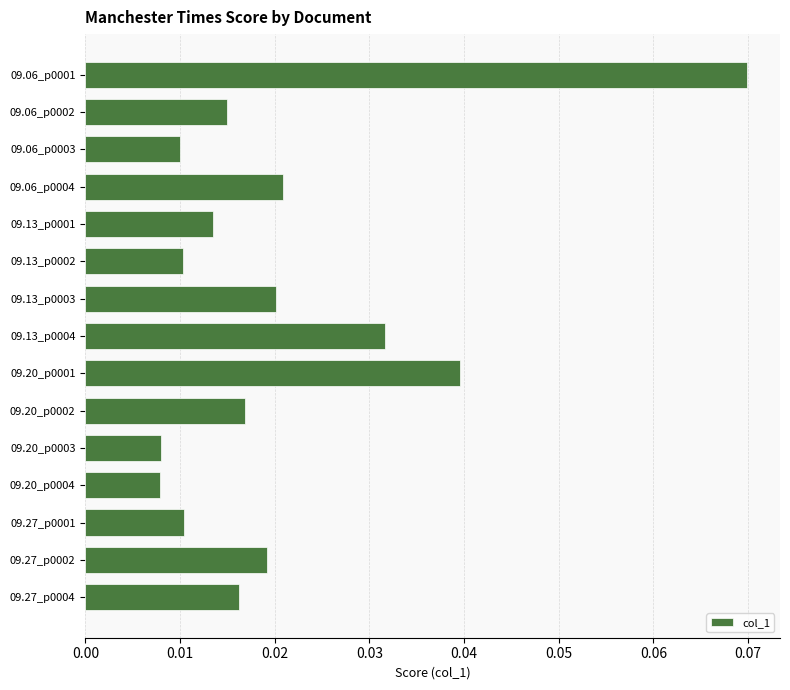

Between 09.20_p0004 and 09.13_p0003, which is larger?

09.13_p0003